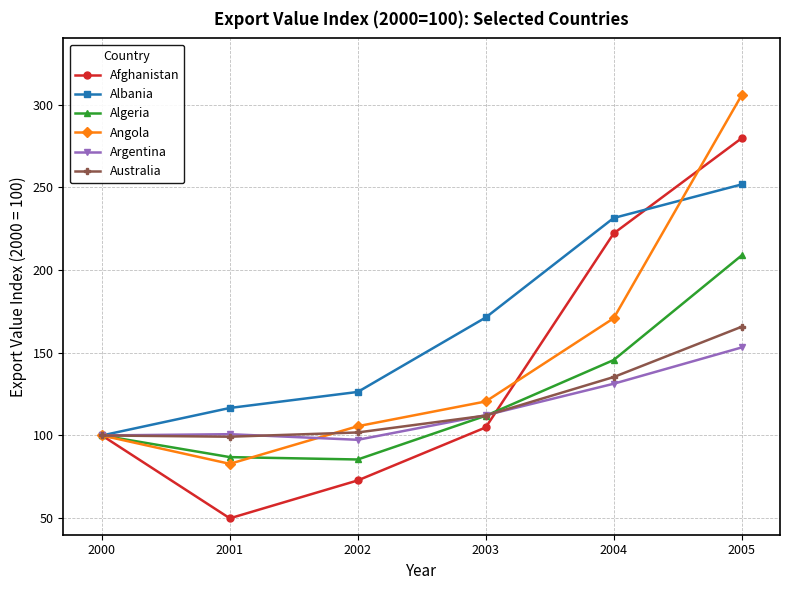

What is the difference between the maximum and minimum values in the Algeria series?

123.3